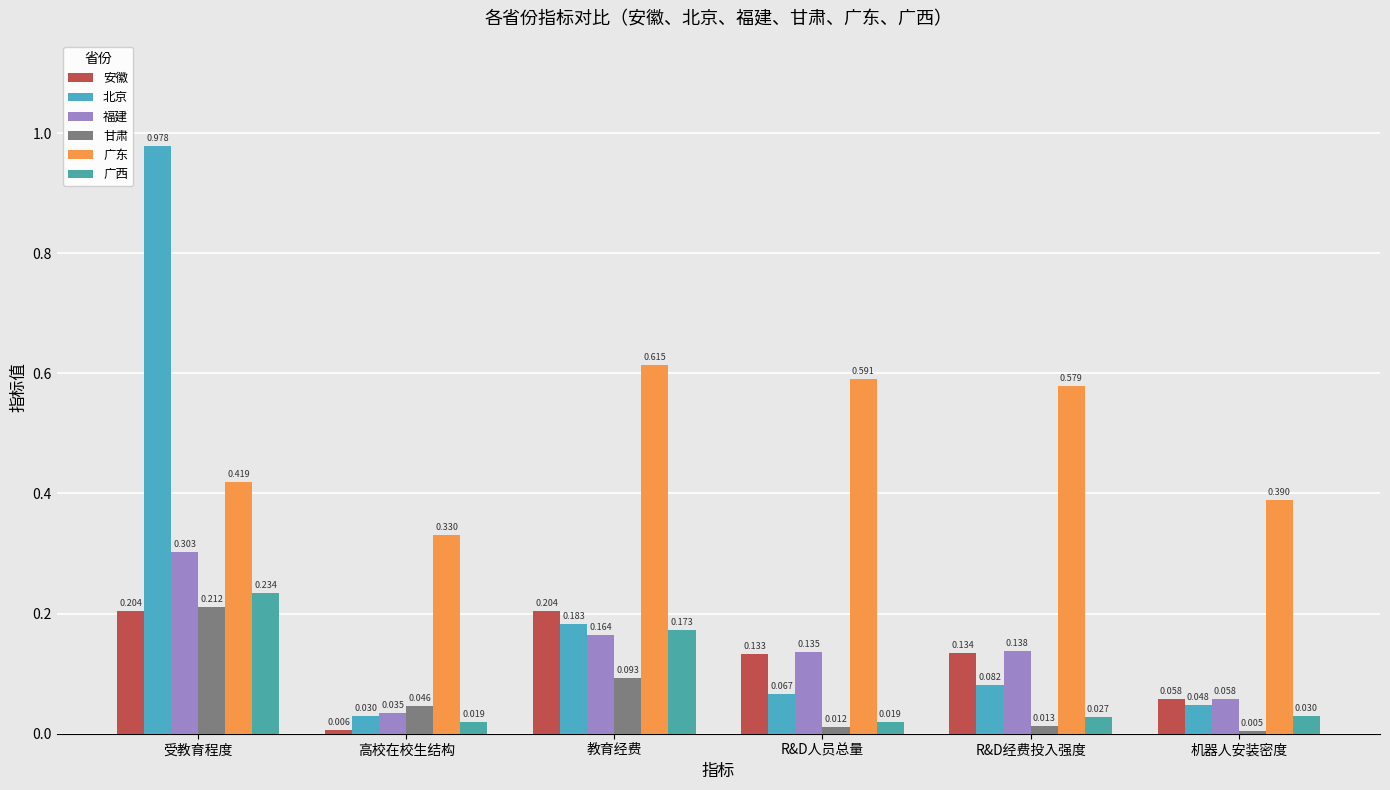

Are the bars horizontal?

No